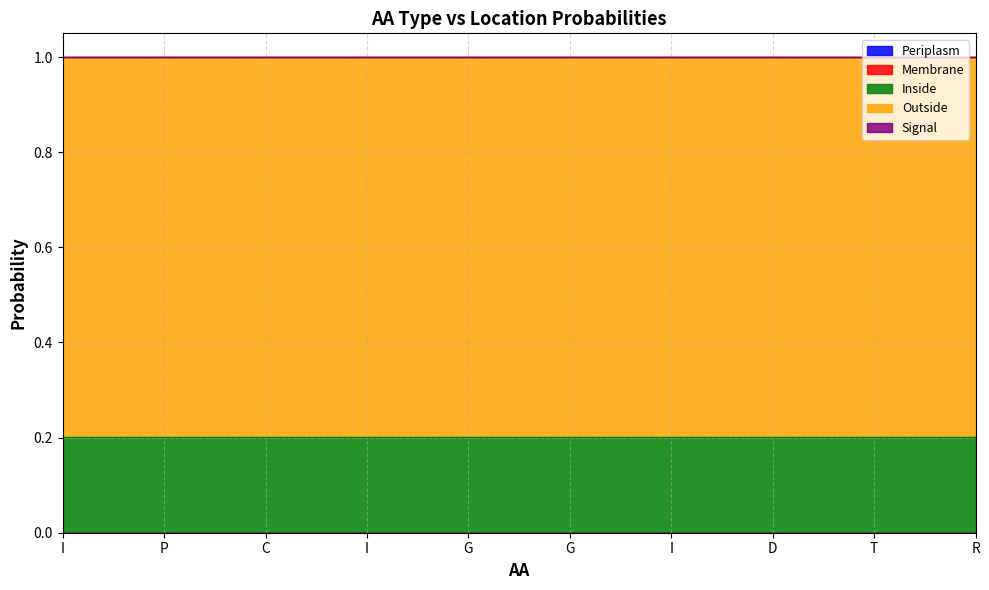

True or false: Periplasm and Inside intersect in this chart.

False